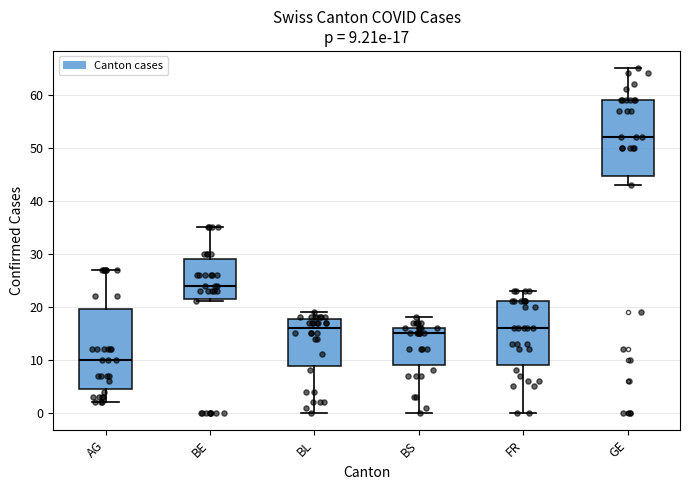

Which box's median line is the highest?

GE